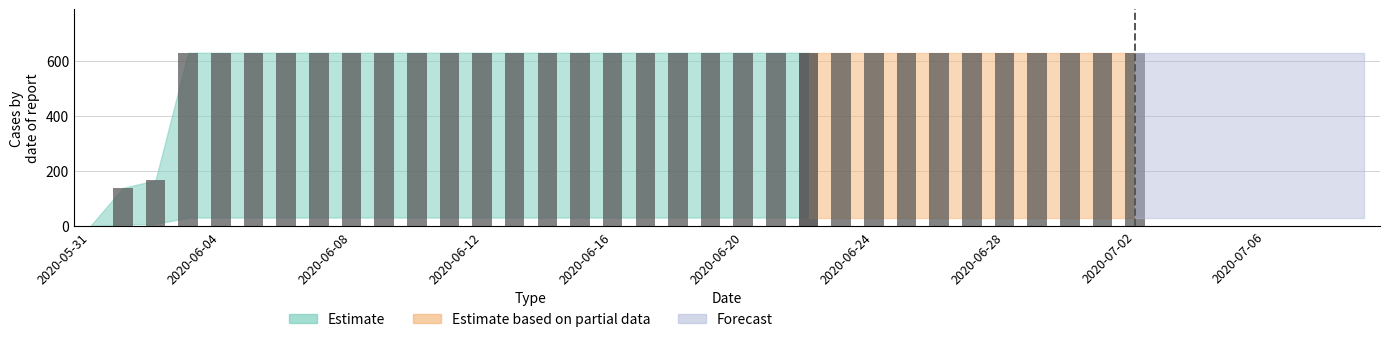

Does the chart contain stacked bars?

No